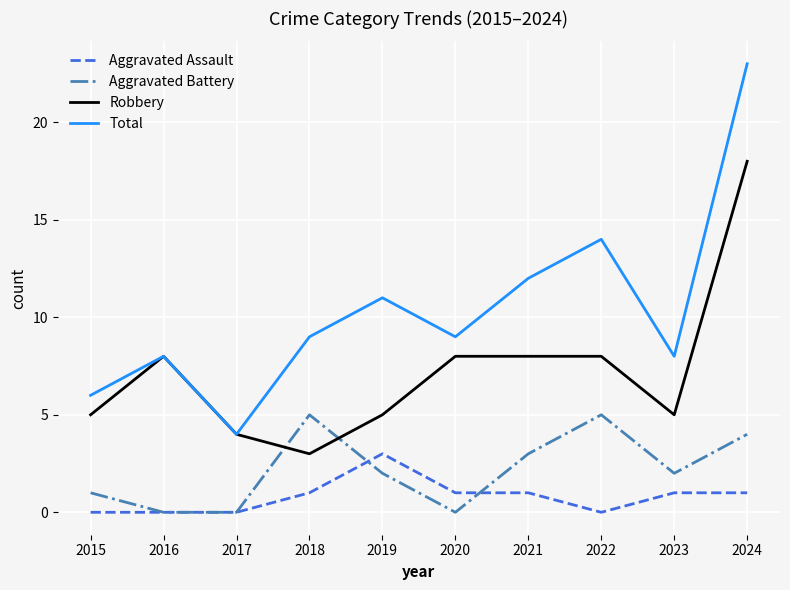

Is it true that Aggravated Battery equals 2 at 2019?

True